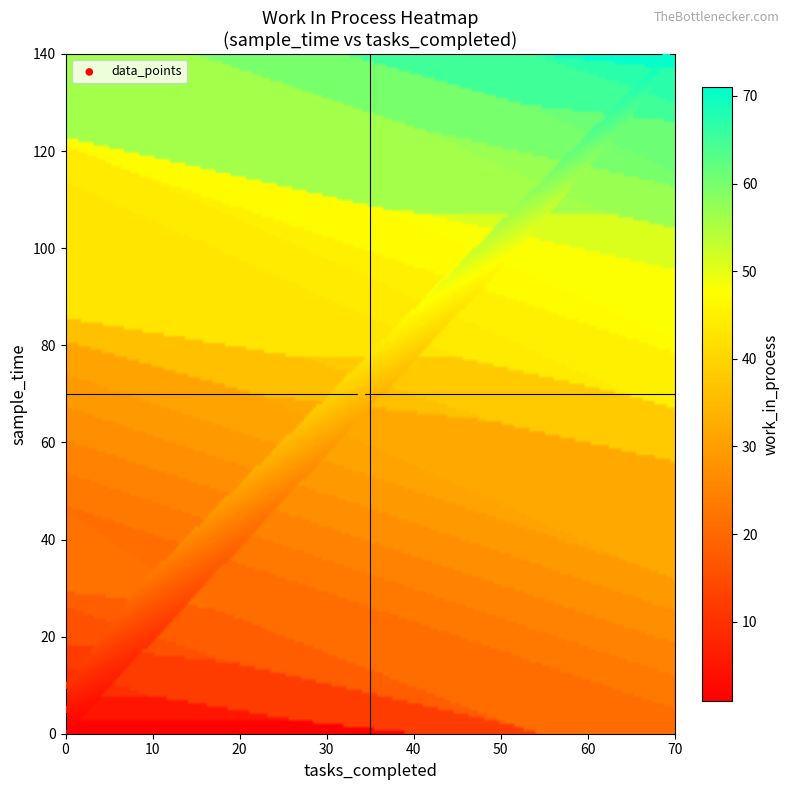

What is the range of X values (max minus min)?

69